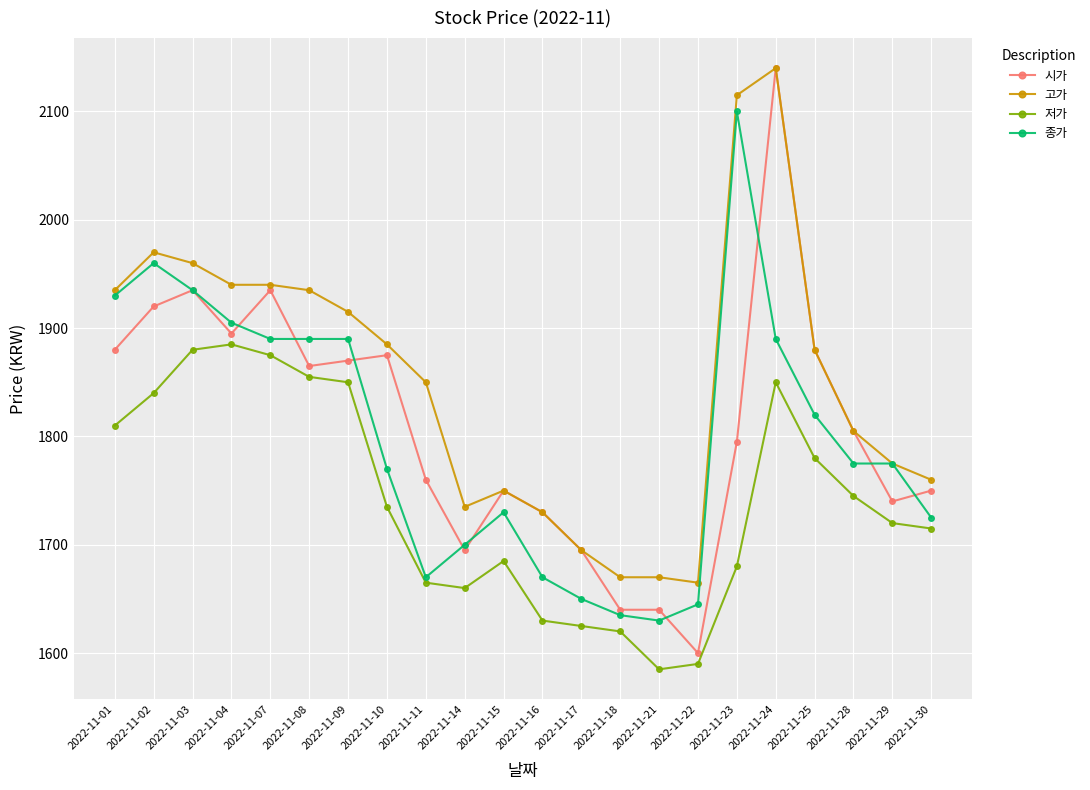

Between 2022-11-11 and 2022-11-22, which series saw the biggest shift?

고가